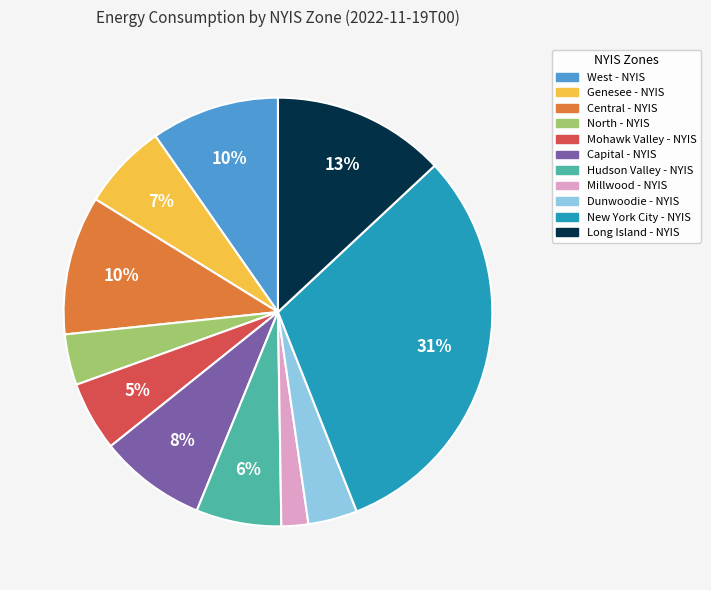

Does any single category account for the majority?

No